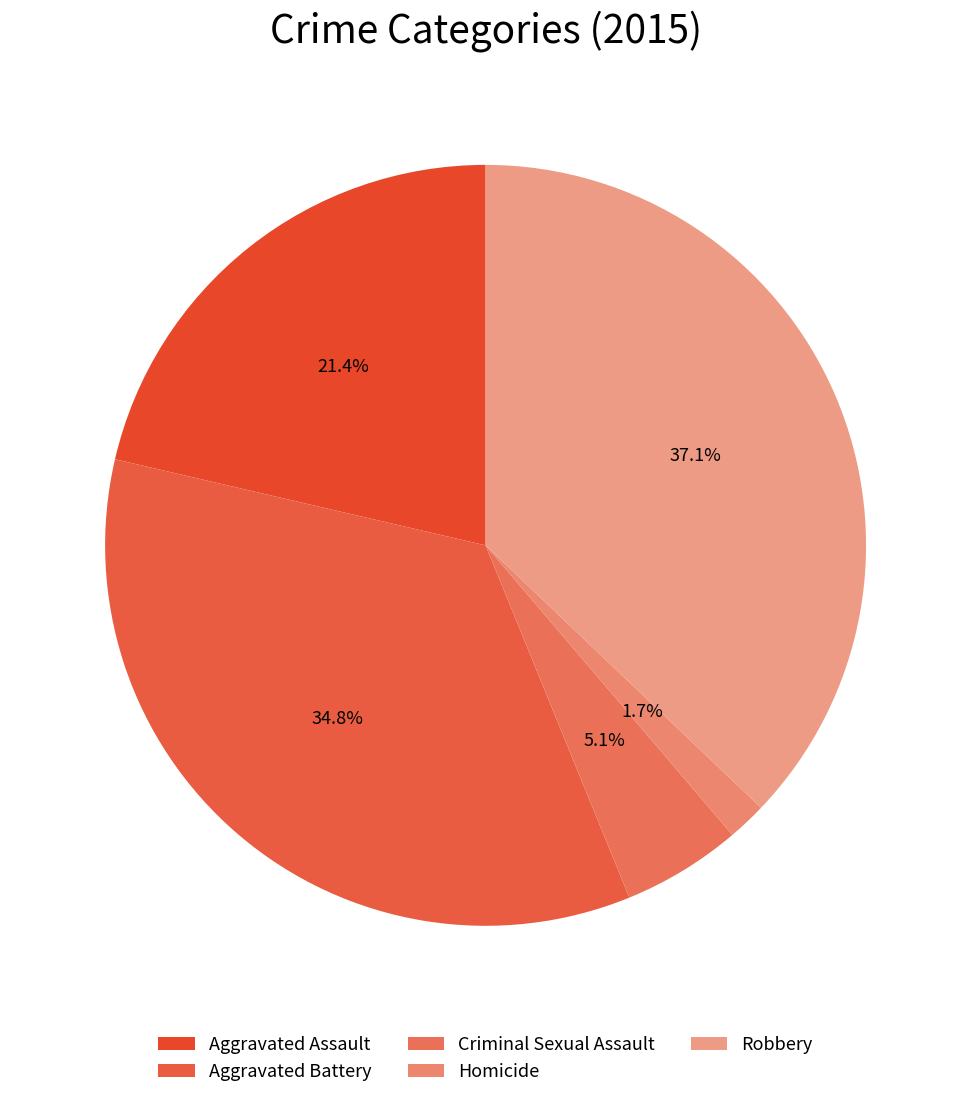

Does any single category account for the majority?

No